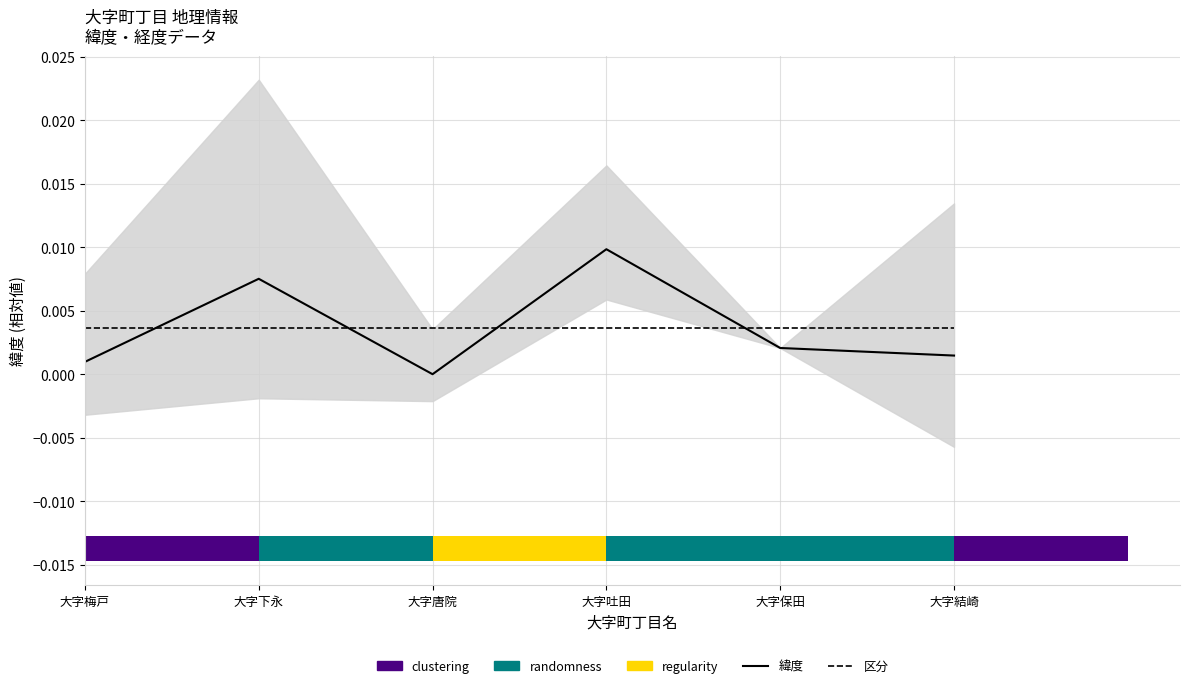

How many positive values does the 緯度 series have?

5